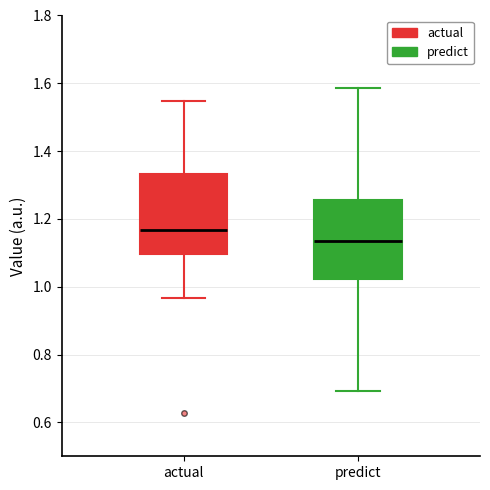

Reading left to right, read every box against the y-axis: the position of its median line, the range the box covers, and the ends of its whiskers. The values are not printed on the chart, so give them approximately, as read against the axis.

actual: median 1.16, box 1.10 to 1.34, whiskers 0.96 to 1.54
predict: median 1.14, box 1.02 to 1.26, whiskers 0.70 to 1.58